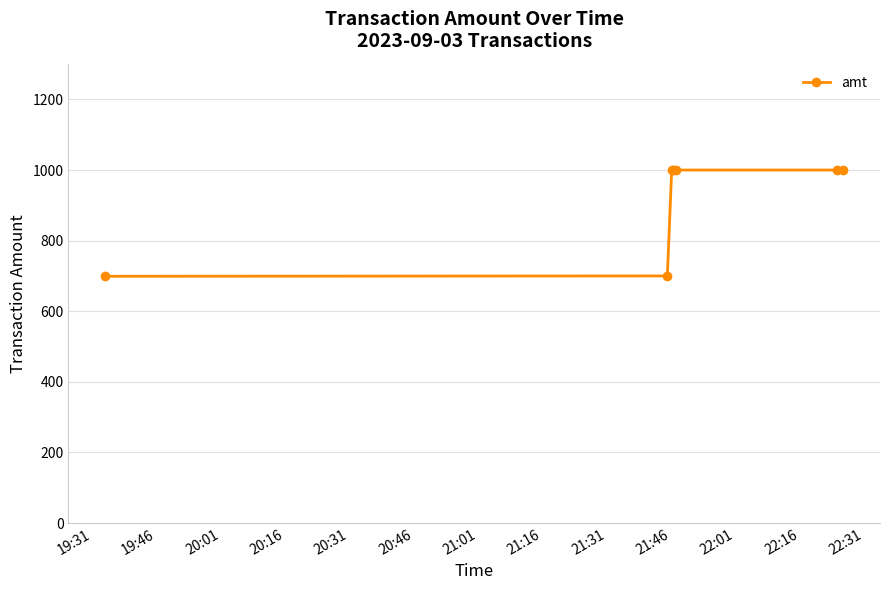

What is the sum of all values?

6401